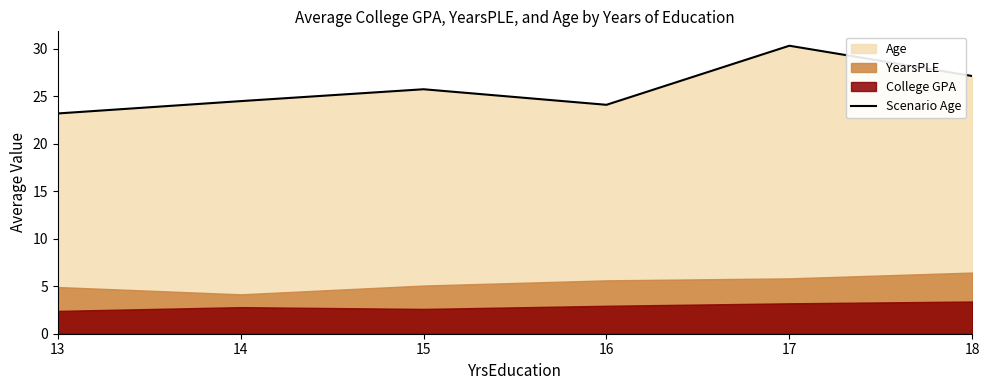

Reading left to right, what are all the values shown in this chart?

13=23.2	14=24.5	15=25.8	16=24.1	17=30.3	18=27.1